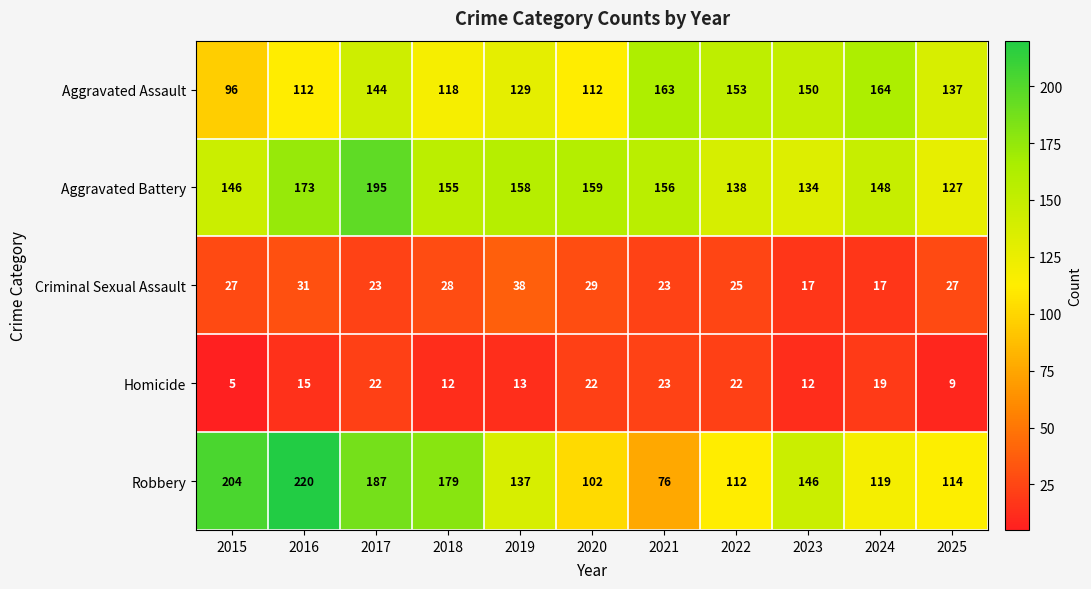

What is the minimum value shown in the chart?

5